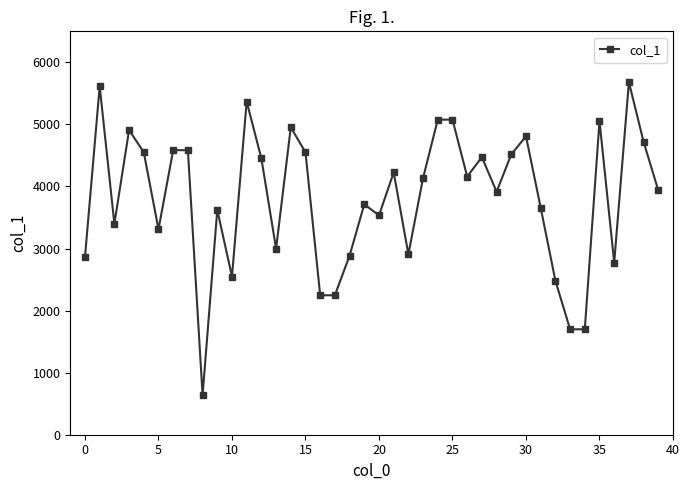

True or false: there are more than 1 points higher than both neighbors.

True